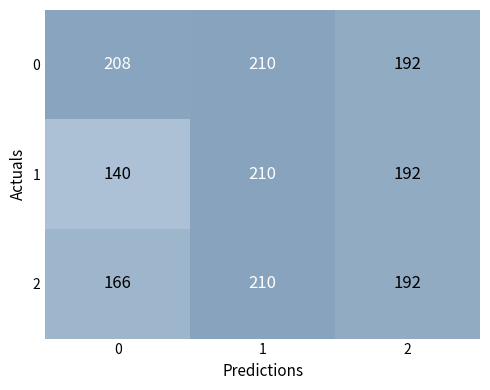

What is the difference between the maximum and minimum values in the 2 series?

44